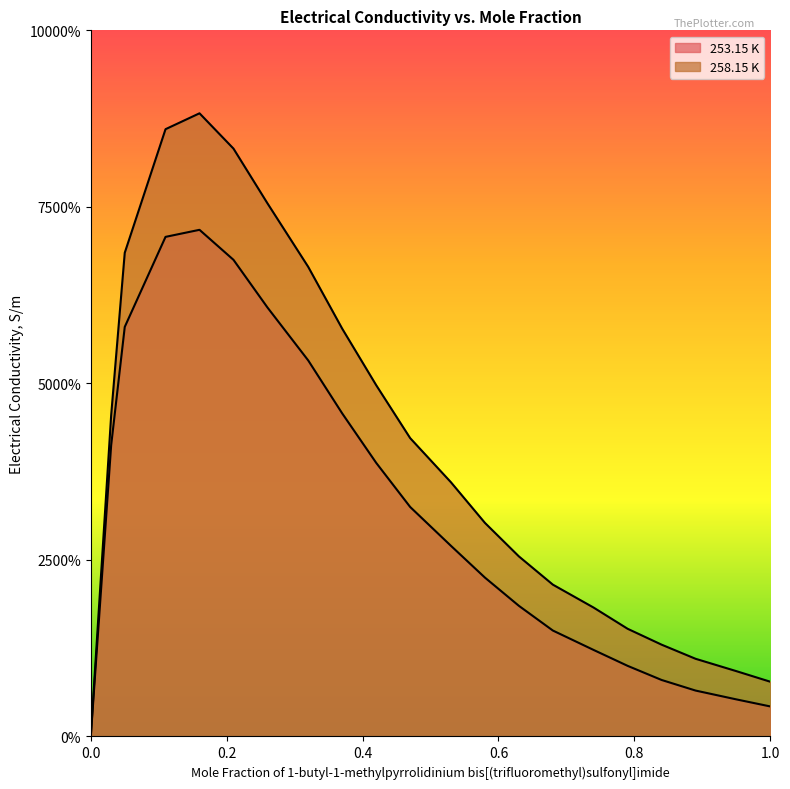

What position from the right is 0.11?

18